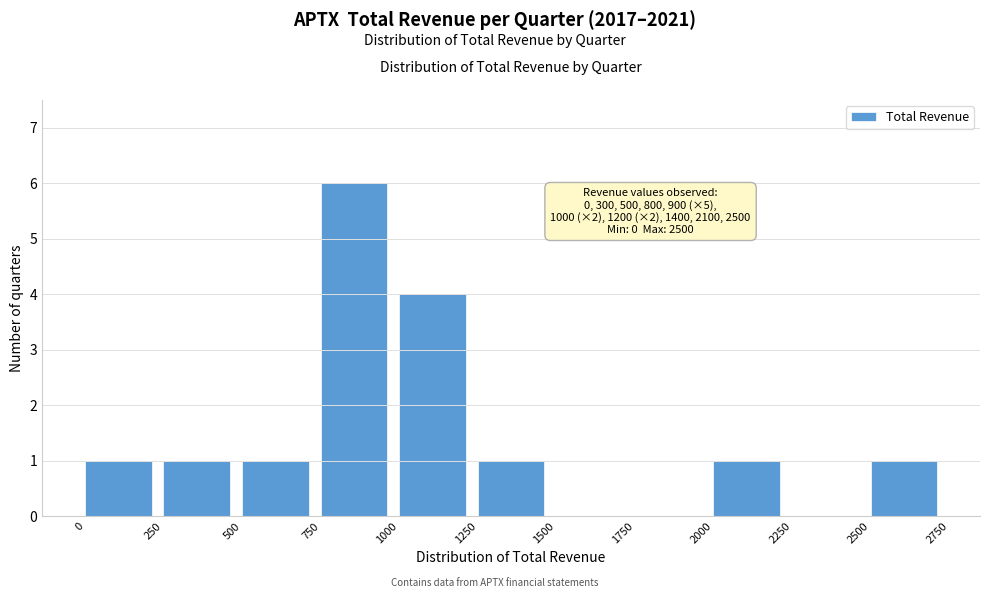

Over which range of the x-axis is the bar tallest?

750 to 1000